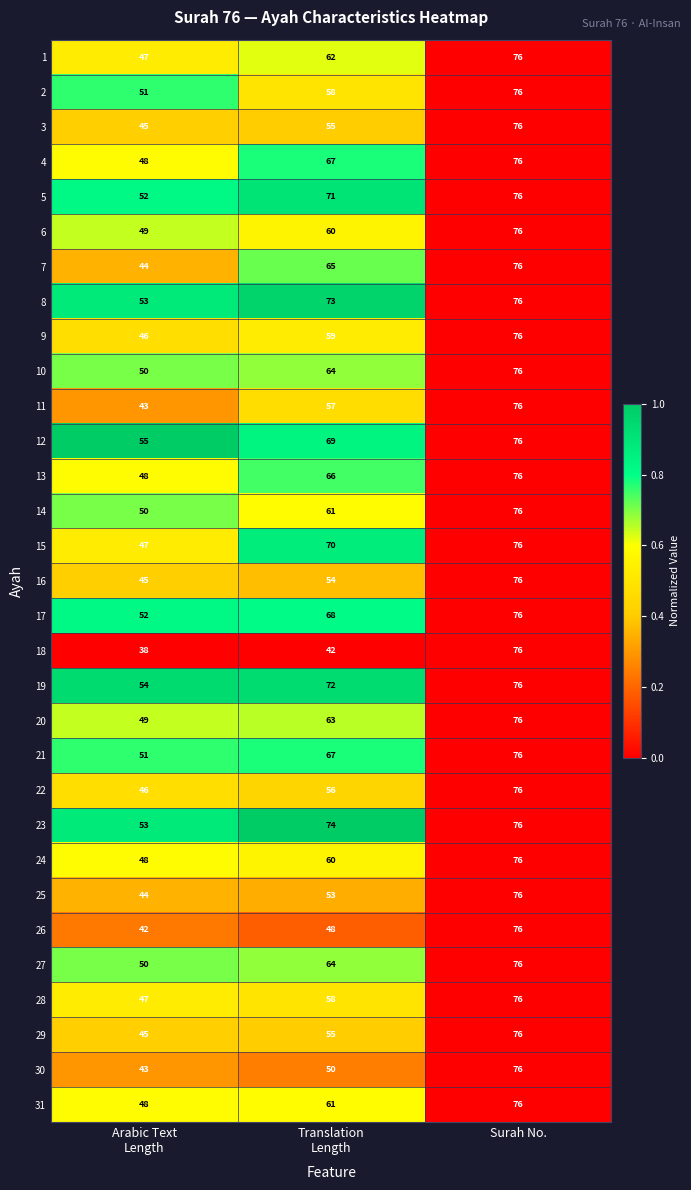

The value of 29 at Surah No. is 76. True or false?

True